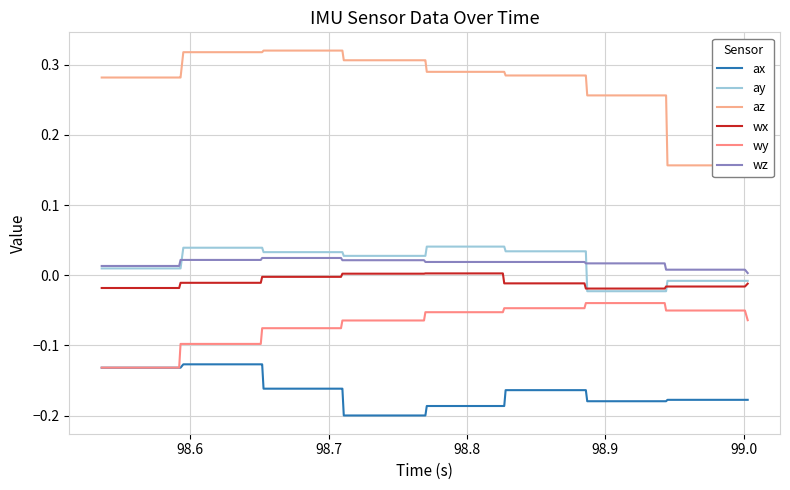

True or false: ax and ay intersect in this chart.

False